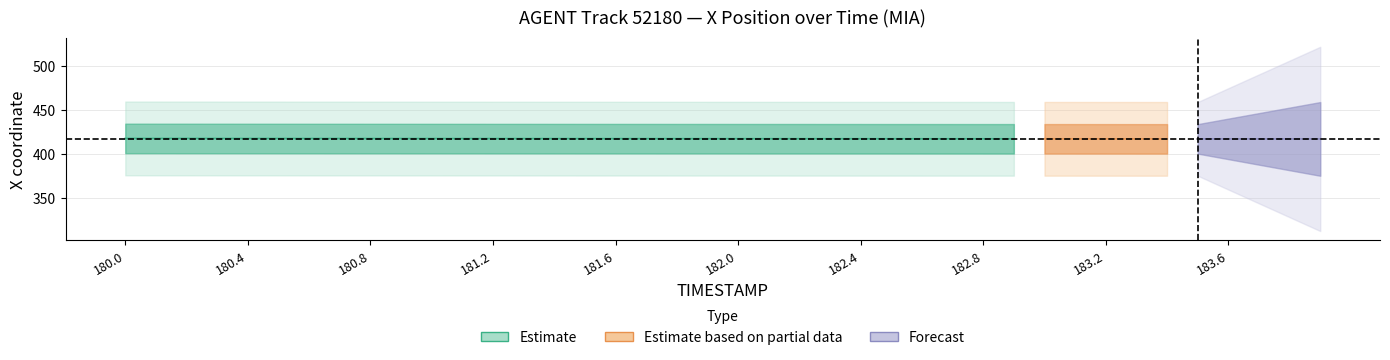

Which category has the lowest value in the Y series?

180.0